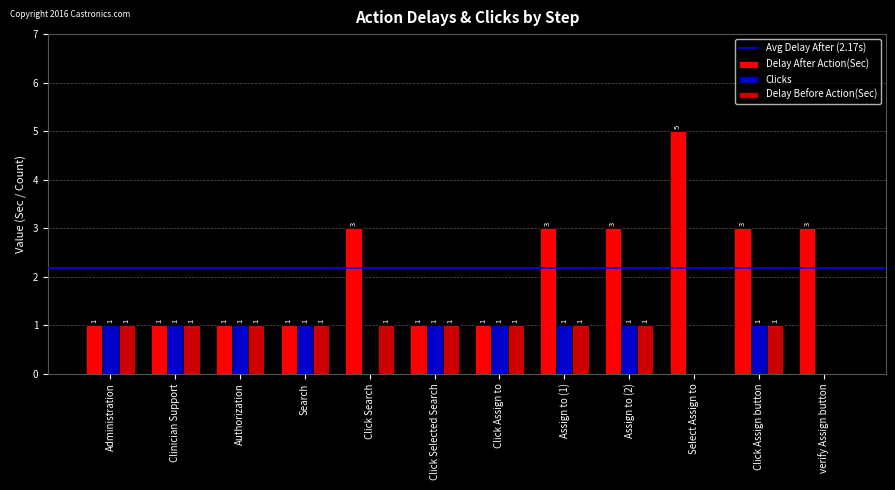

Reading left to right, extract all data points from this chart.

Delay After Action(Sec): 1	1	1	1	3	1	1	3	3	5	3	3
Clicks: 1	1	1	1	0	1	1	1	1	0	1	0
Delay Before Action(Sec): 1	1	1	1	1	1	1	1	1	0	1	0